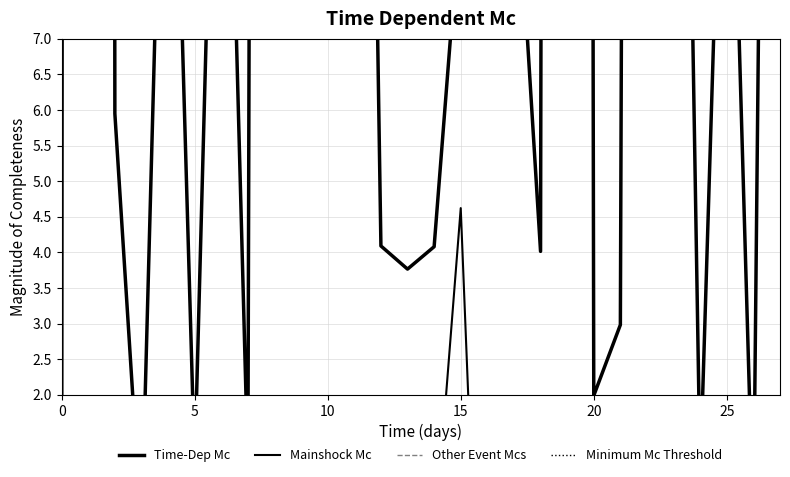

Reading left to right, transcribe all the data shown in this chart.

Time-Dep Mc: 0.0	382.9	5.9	0.1	14.0	1.0	15.0	1.0	135.4	93.8	9.1	27.9	4.1	3.8	4.1	8.9	14.1	10.1	4.0	201.2	2.0	3.0	107.8	23.1	0.9	13.0	0.1	36.8
Mainshock Mc: 0.0	-0.1	0.9	-0.8	-0.2	0.1	-0.1	0.0	0.3	0.9	-0.3	-0.8	0.3	-0.2	-0.1	4.6	-4.7	0.3	-0.2	-0.1	0.0	0.1	-0.1	0.1	0.1	-0.2	0.1	0.1
Other Event Mcs: 16.0	16.0	16.0	16.0	16.0	16.0	16.0	16.0	16.0	16.0	16.0	16.0	16.0	16.0	16.0	16.0	16.0	16.0	16.0	16.0	16.0	16.0	16.0	16.0	16.0	16.0	16.0	16.0
Minimum Mc Threshold: 0.0	0.0	0.0	0.0	0.0	0.0	0.0	0.0	0.0	0.0	0.0	0.0	0.0	0.0	0.0	0.0	0.0	0.0	0.0	0.0	0.0	0.0	0.0	0.0	0.0	0.0	0.0	0.0